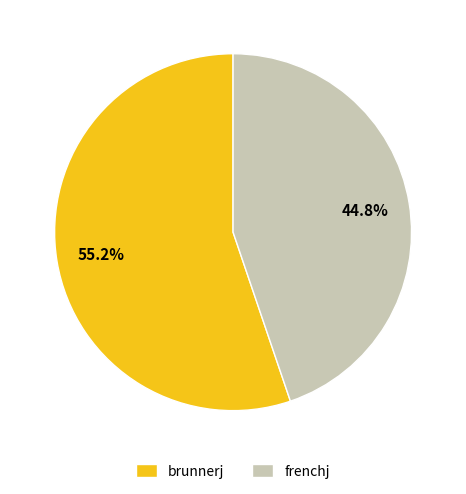

To the nearest percent, what is the difference between the frenchj and brunnerj slice percentages?

10%